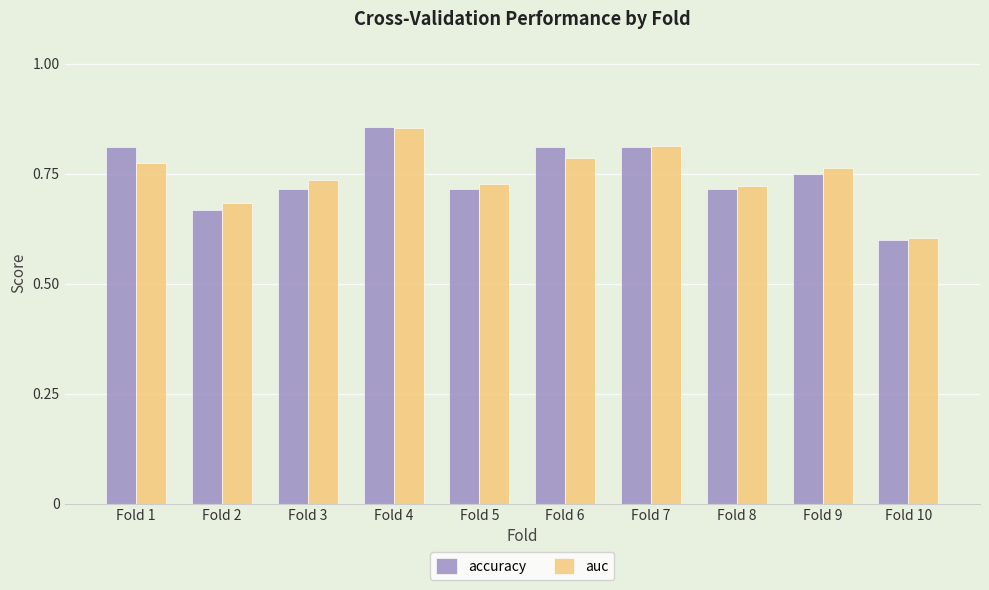

What is the difference between the auc values at Fold 1 and Fold 10?

0.2